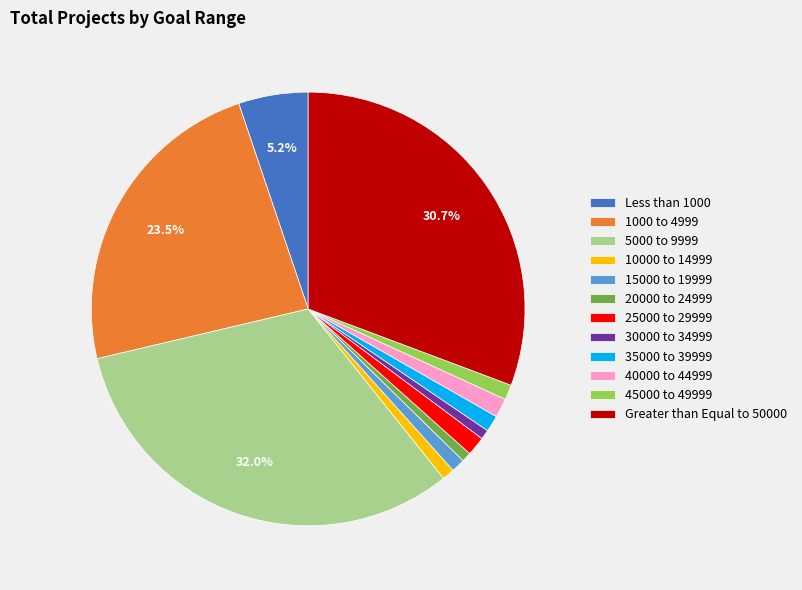

Is the sum of 5000 to 9999 and 35000 to 39999 greater than half?

No